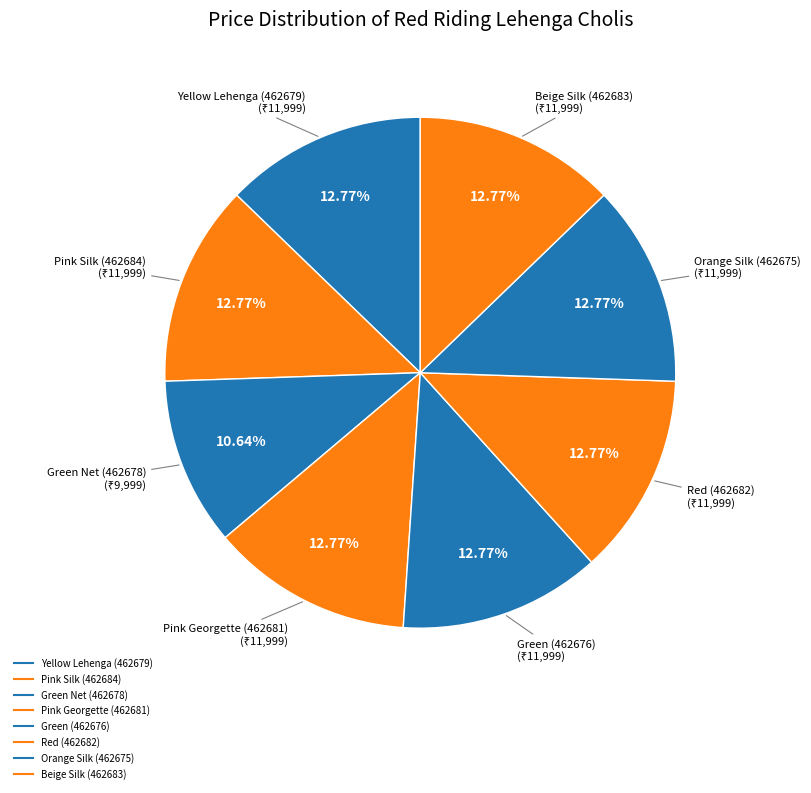

The Pink Georgette (462681) slice represents 13% of the pie. True or false?

True